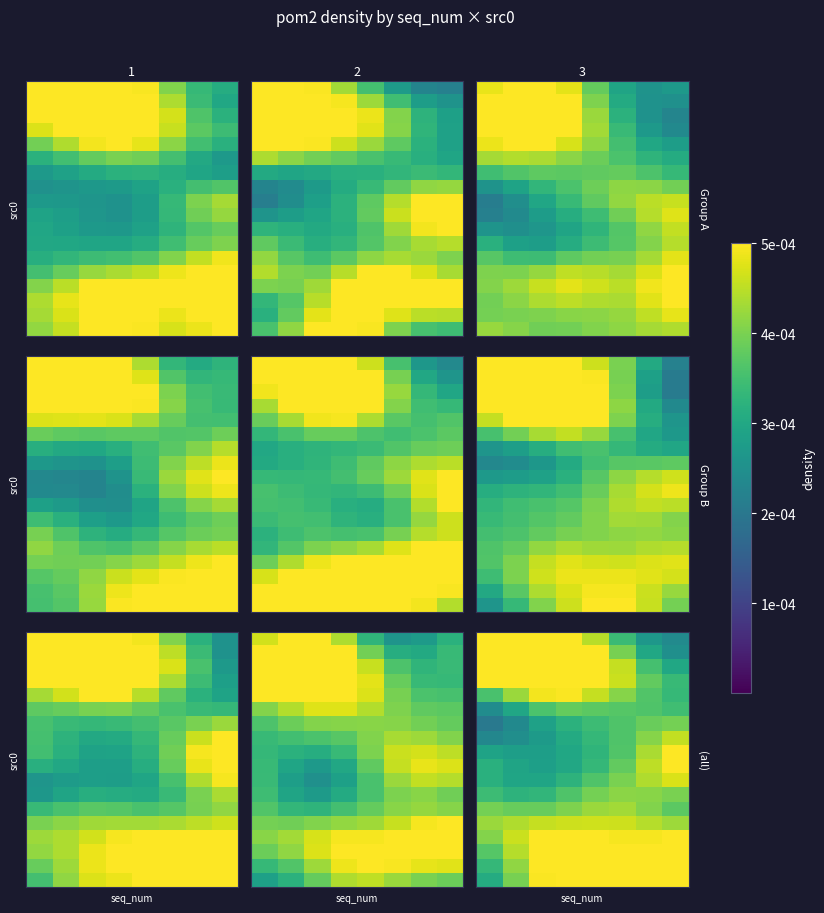

At which category is the sum across all series the highest?

3